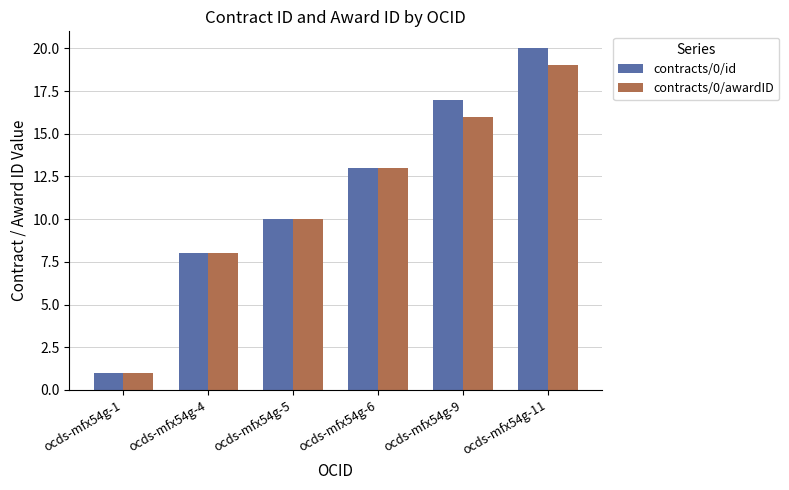

Reading right to left, list all the values displayed in this chart.

contracts/0/id: ocds-mfx54g-11=20	ocds-mfx54g-9=17	ocds-mfx54g-6=13	ocds-mfx54g-5=10	ocds-mfx54g-4=8	ocds-mfx54g-1=1
contracts/0/awardID: ocds-mfx54g-11=19	ocds-mfx54g-9=16	ocds-mfx54g-6=13	ocds-mfx54g-5=10	ocds-mfx54g-4=8	ocds-mfx54g-1=1